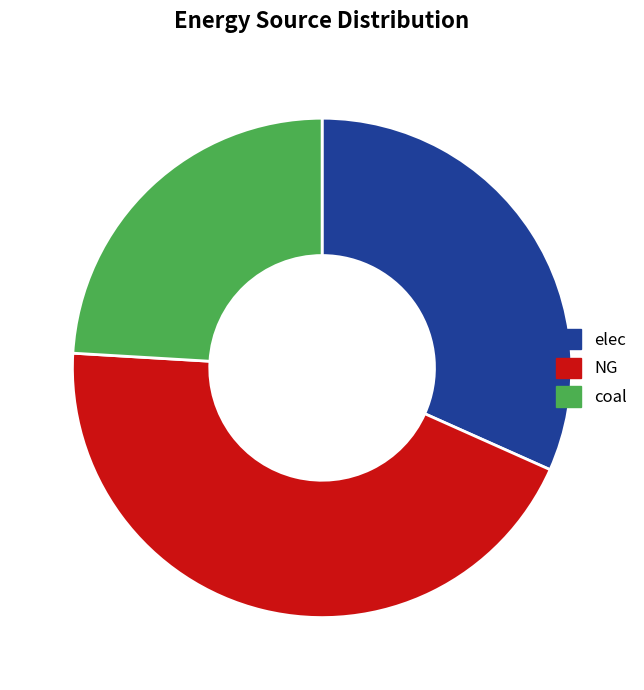

Is the sum of coal and NG greater than half?

Yes